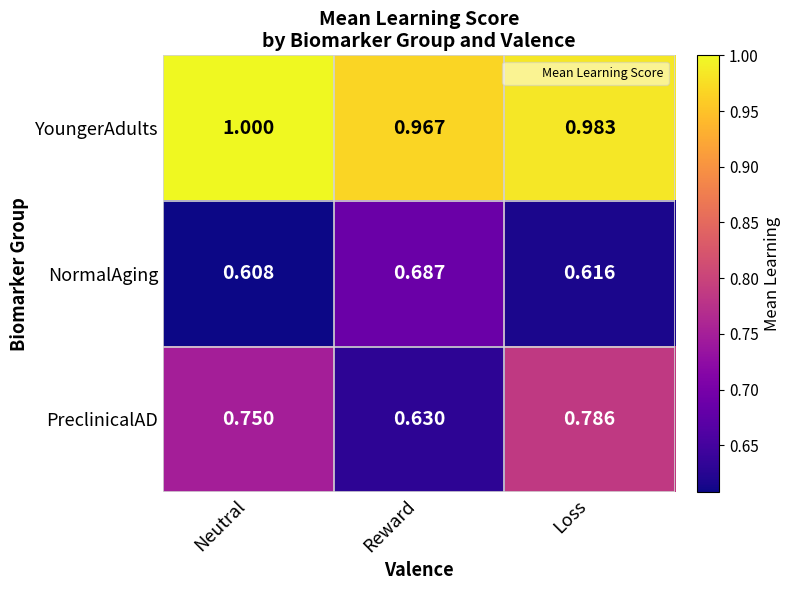

Which series has the largest range (max minus min)?

PreclinicalAD